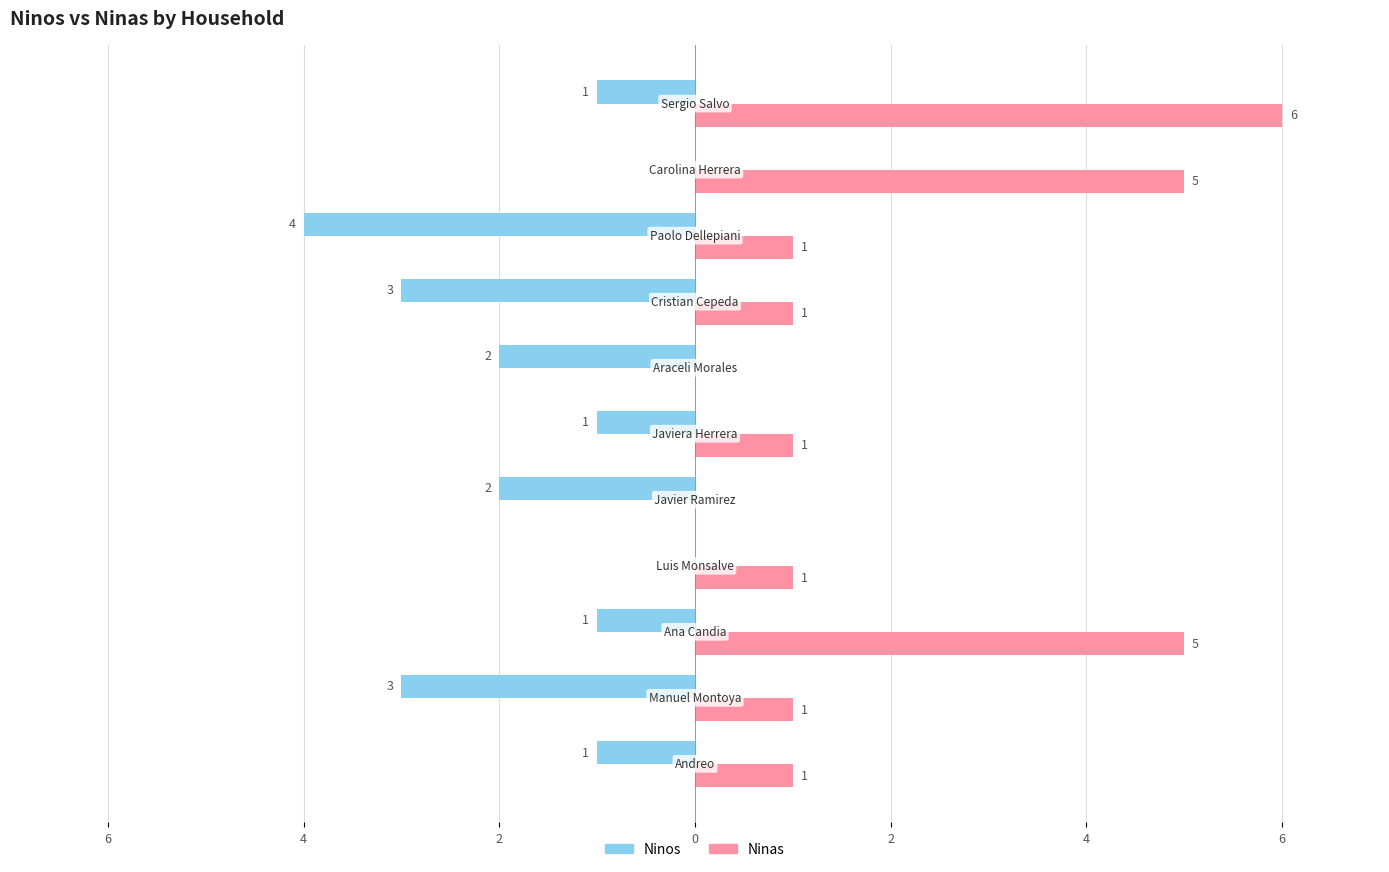

What are all the series names shown in the legend?

Ninos, Ninas